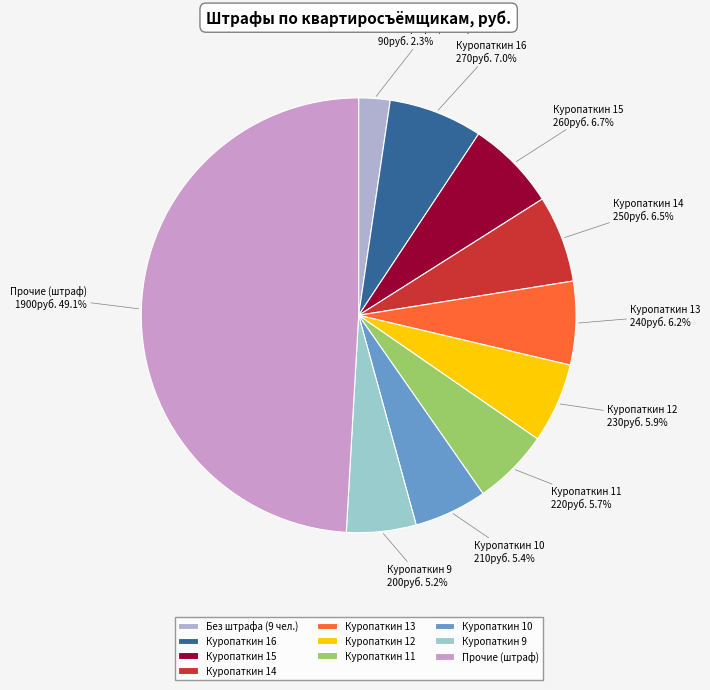

Do Куропаткин 11 and Куропаткин 12 together represent more than half of the pie?

No